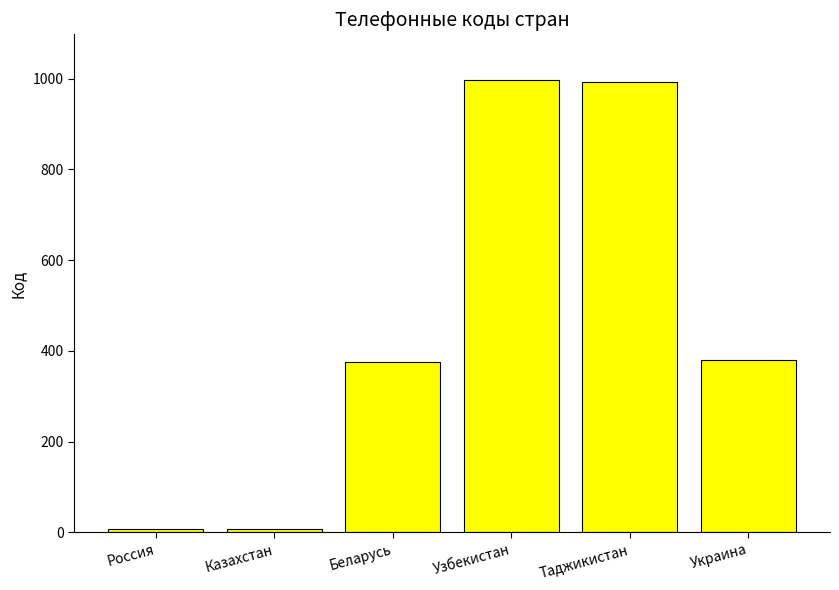

What position from the right is Узбекистан?

3